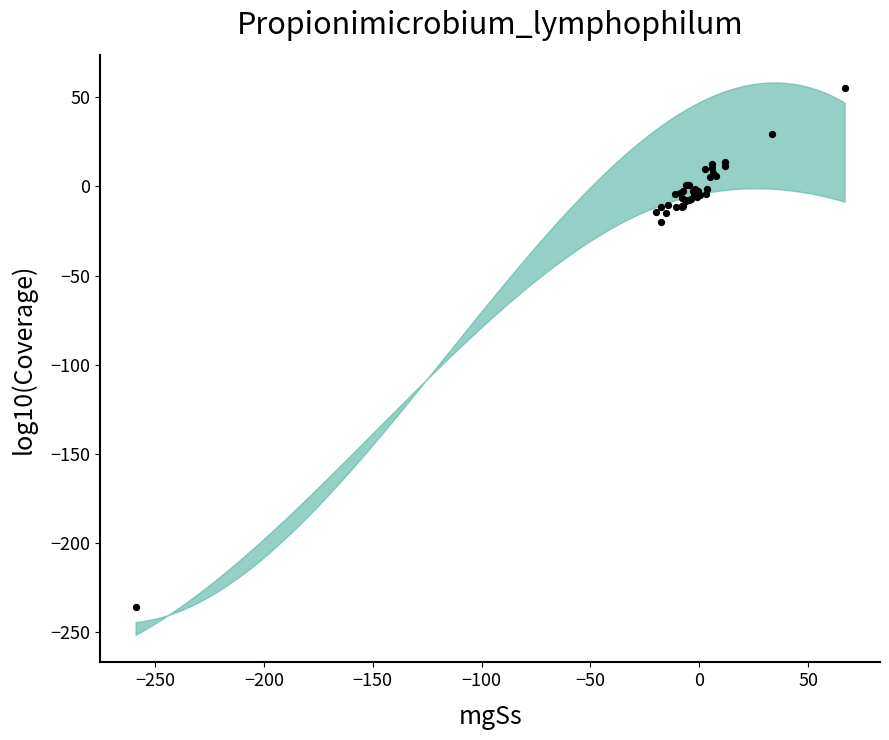

What Y value in the scatter plot is closest to -90?

-20.1